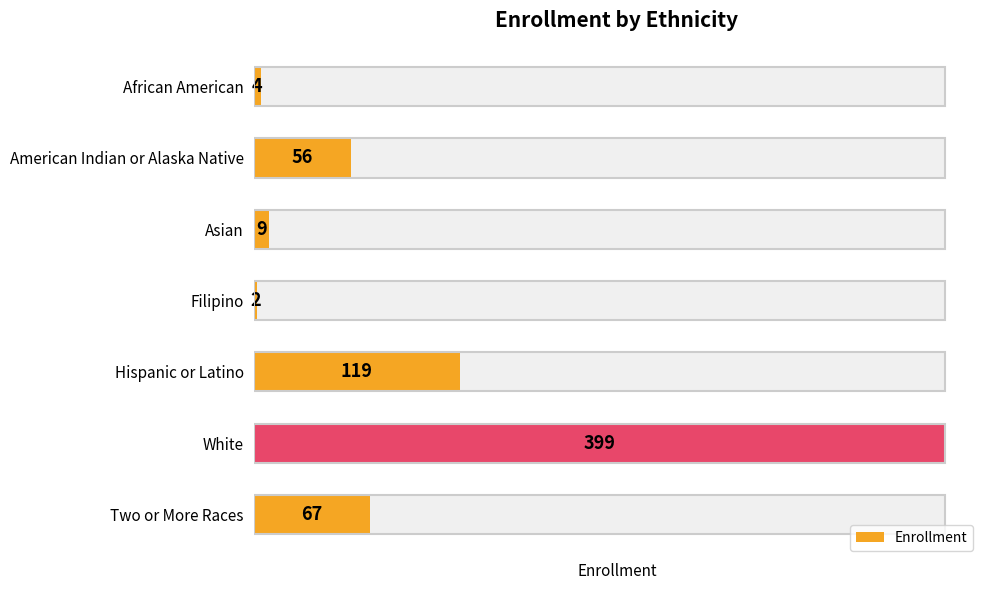

What is the maximum value shown in the chart?

399